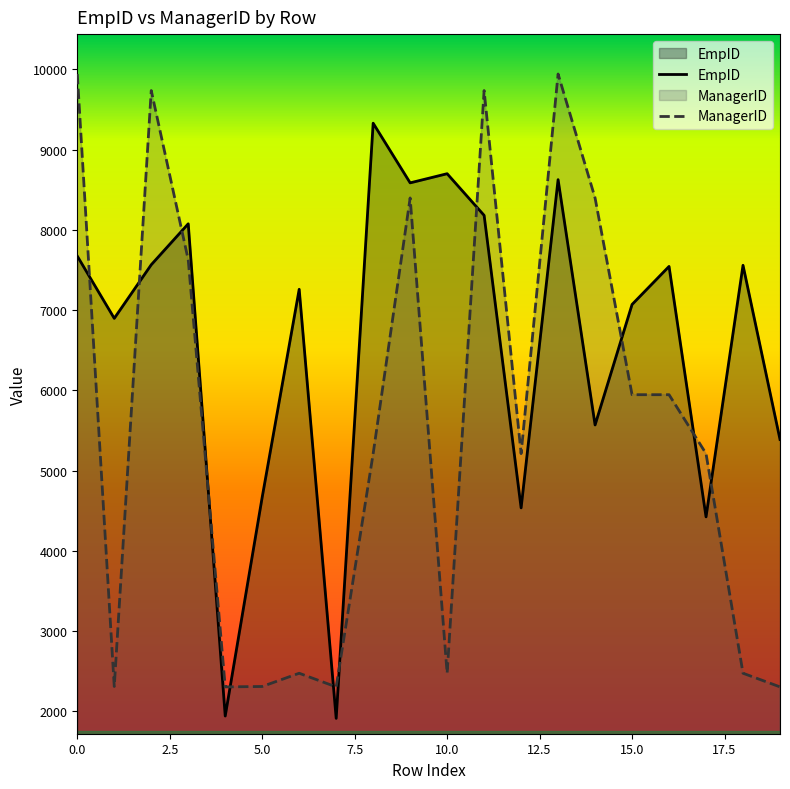

What is the approximate value of ManagerID at 7, to the nearest 100?

2300